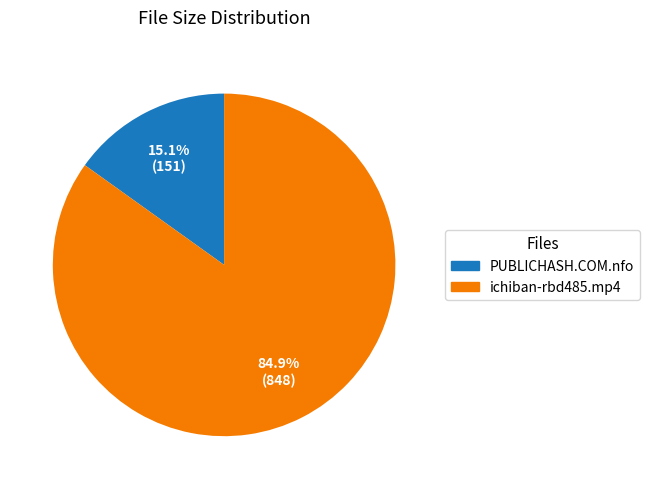

How many segments does this pie chart have?

2